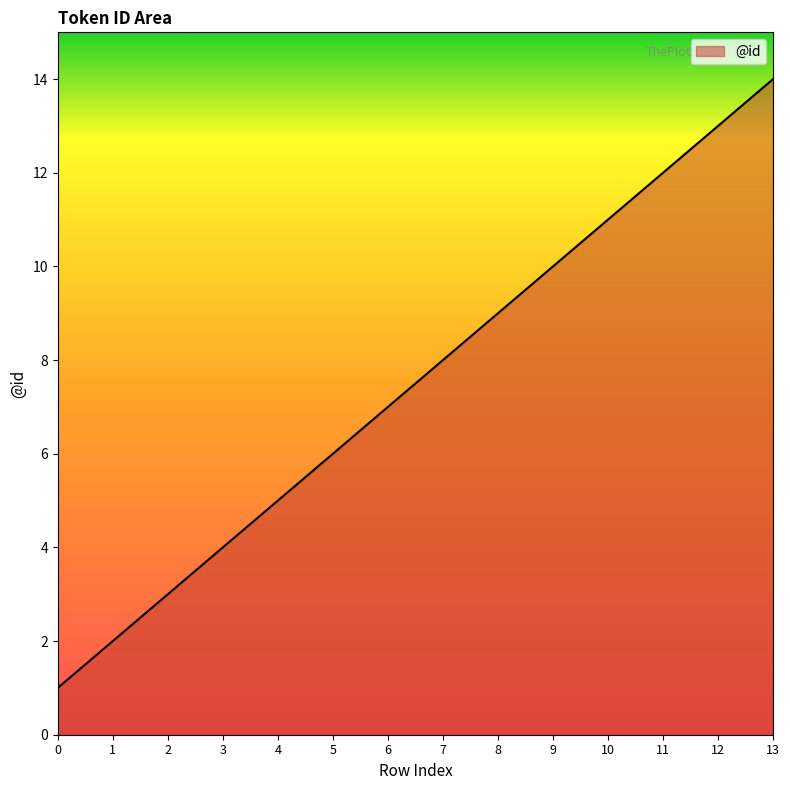

Rank the categories by value from lowest to highest.

0, 1, 2, 3, 4, 5, 6, 7, 8, 9, 10, 11, 12, 13